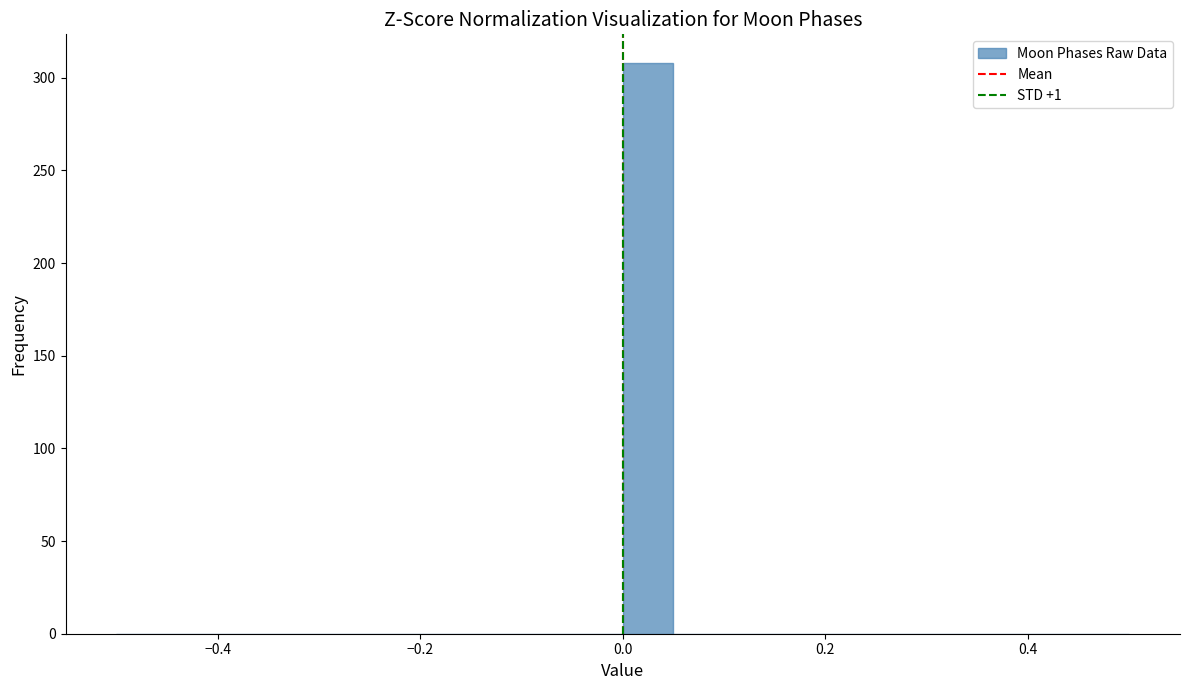

Around what value on the x-axis is the tallest bar? Give the approximate position of its centre, as read against the axis.

0.02